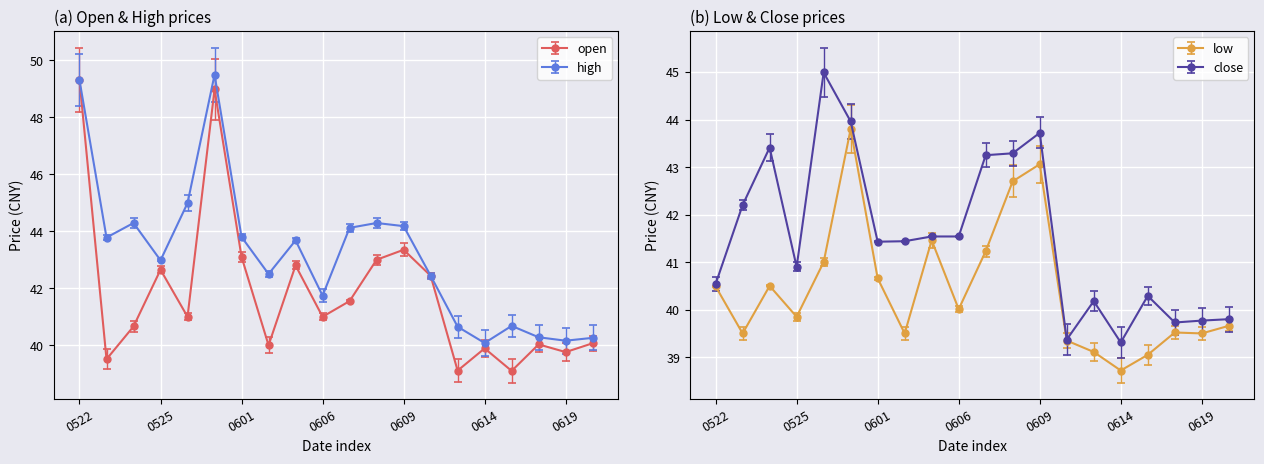

The low series shows 40.5 at 20170524. True or false?

True